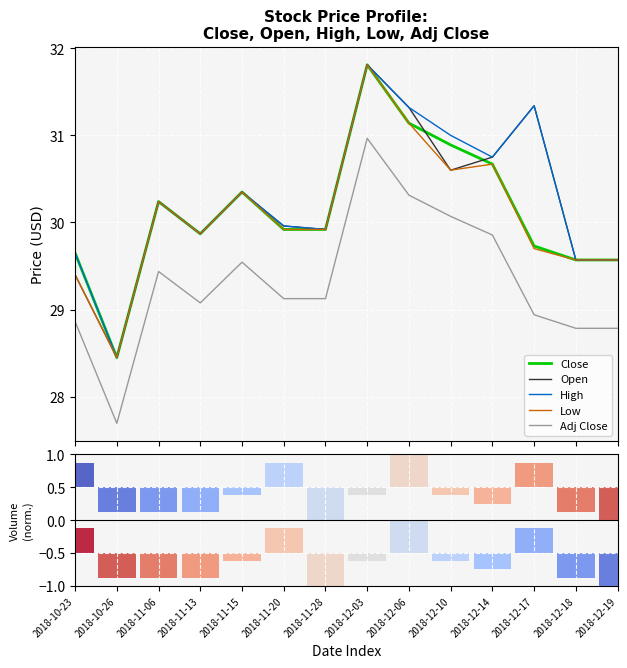

Which series has the largest range (max minus min)?

Close